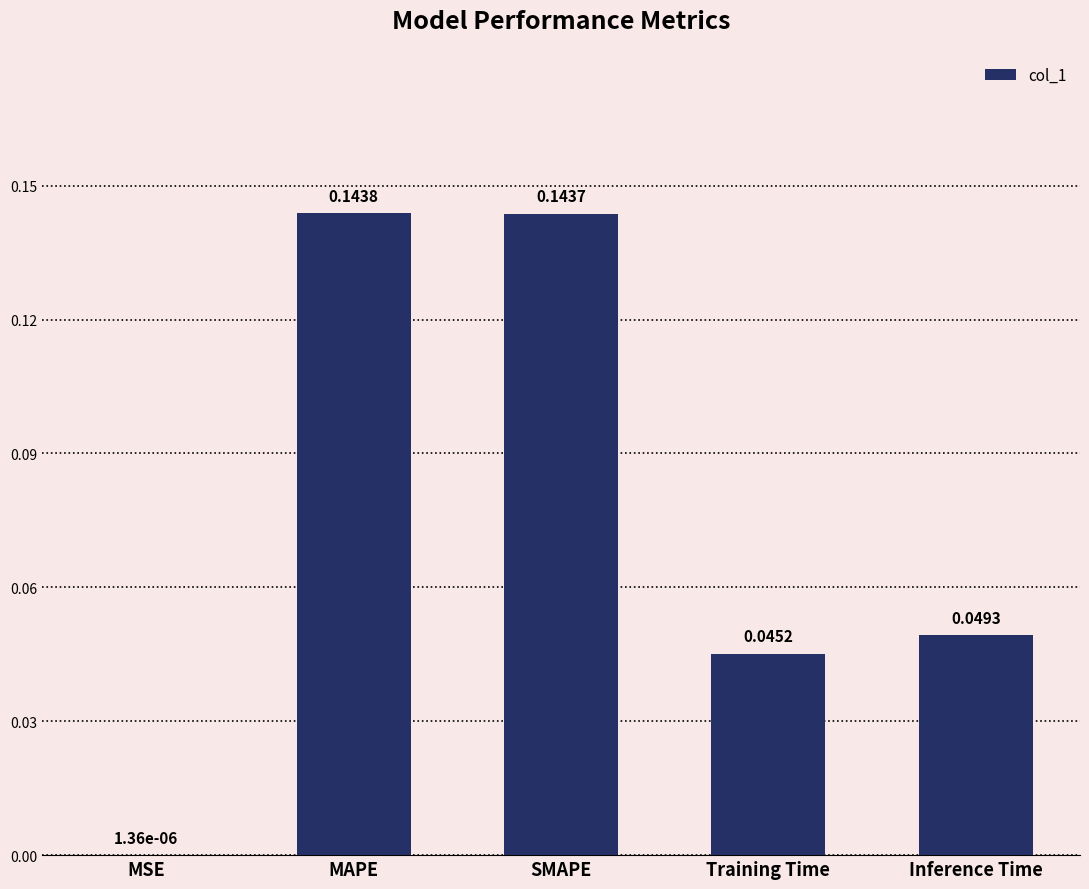

Which category has the highest value across all series?

MAPE